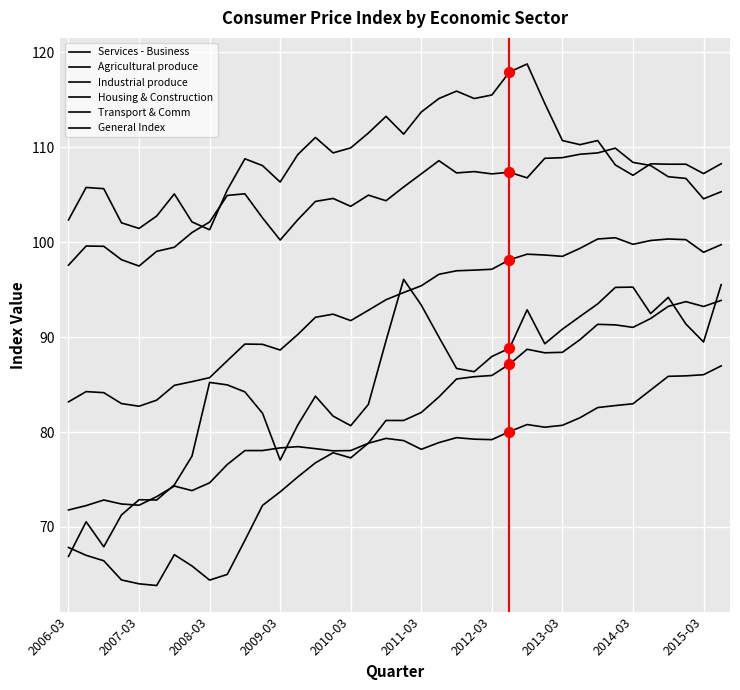

At which category is the sum across all series the highest?

37